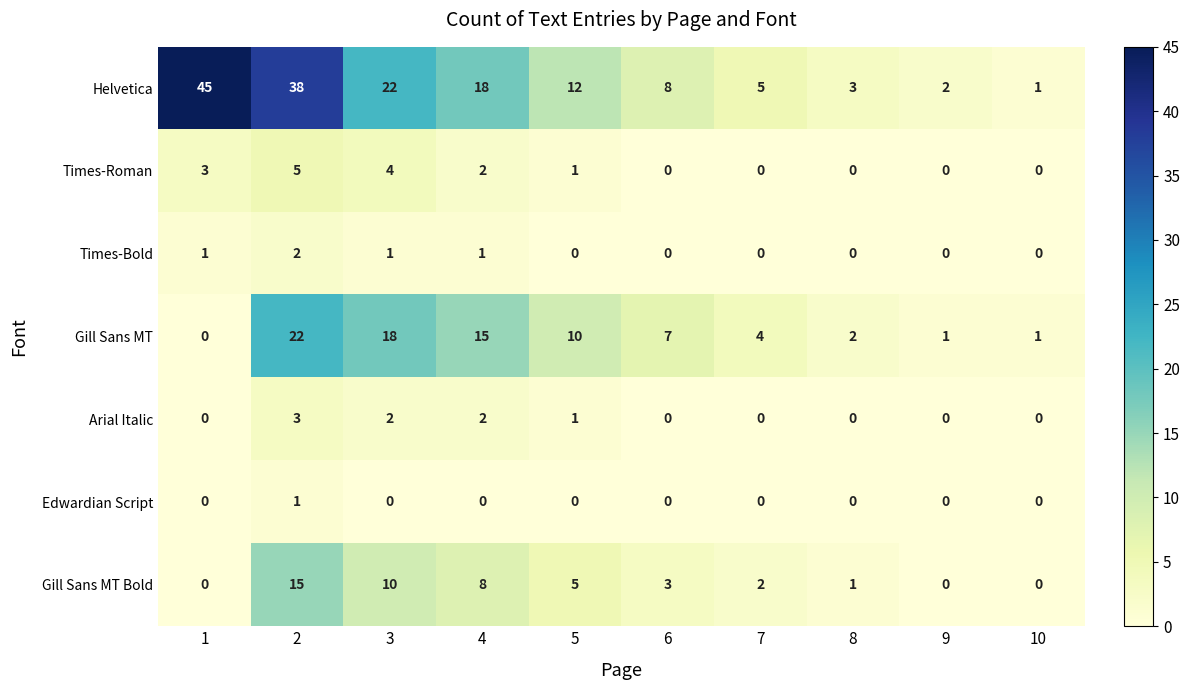

At which category does the chart reach its peak across all series?

1